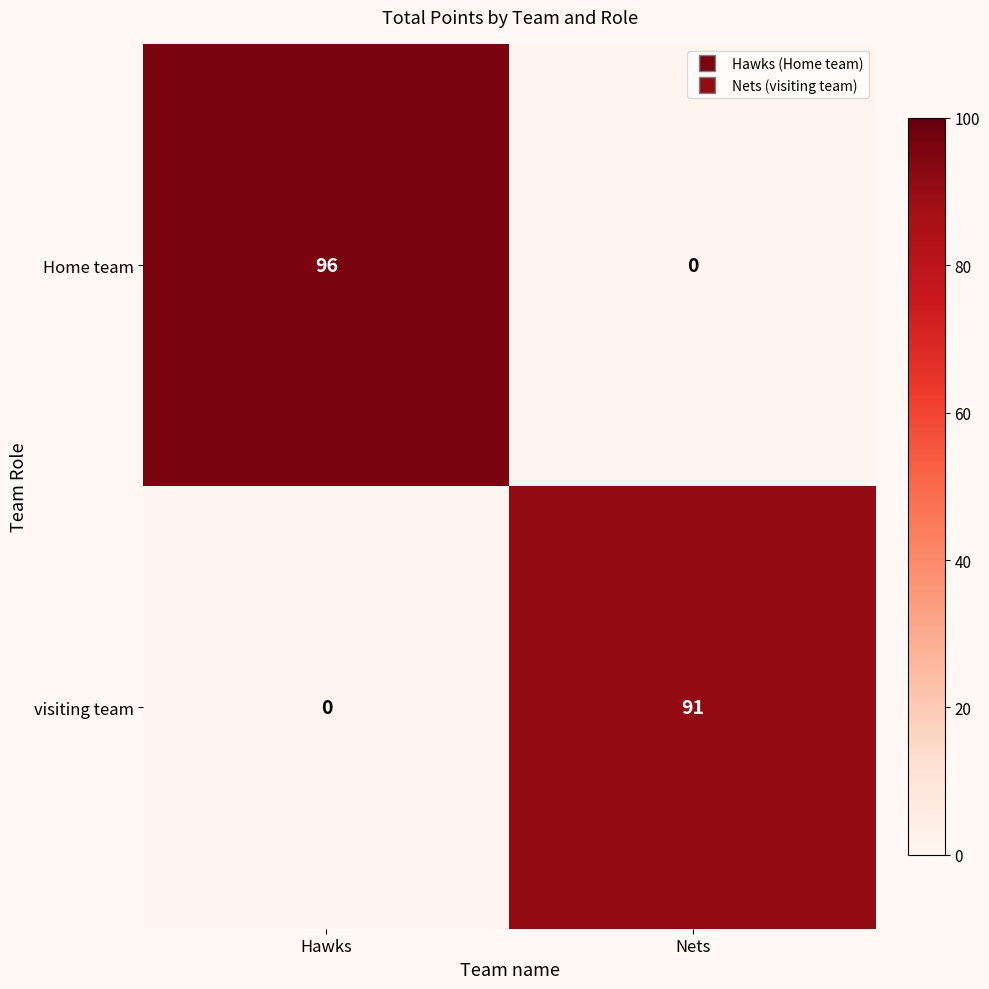

At how many categories does at least one series exceed 68?

2